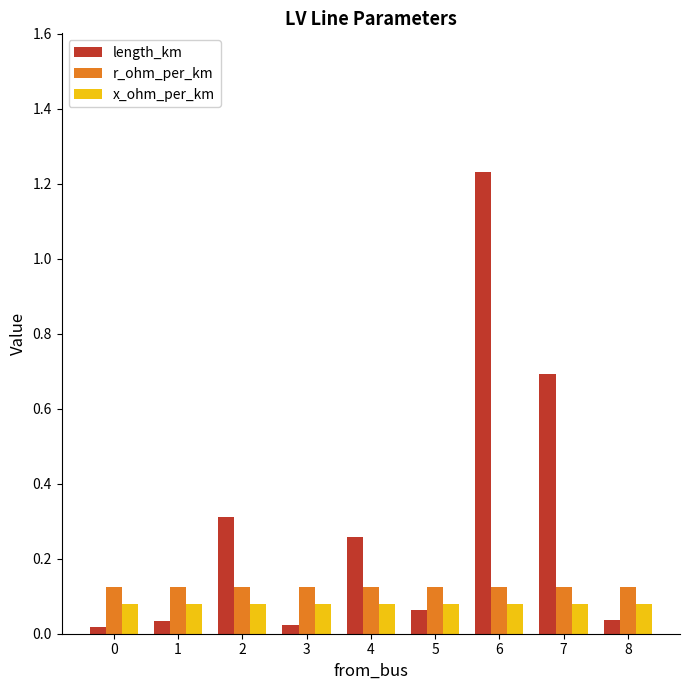

At which label does length_km reach its peak?

6